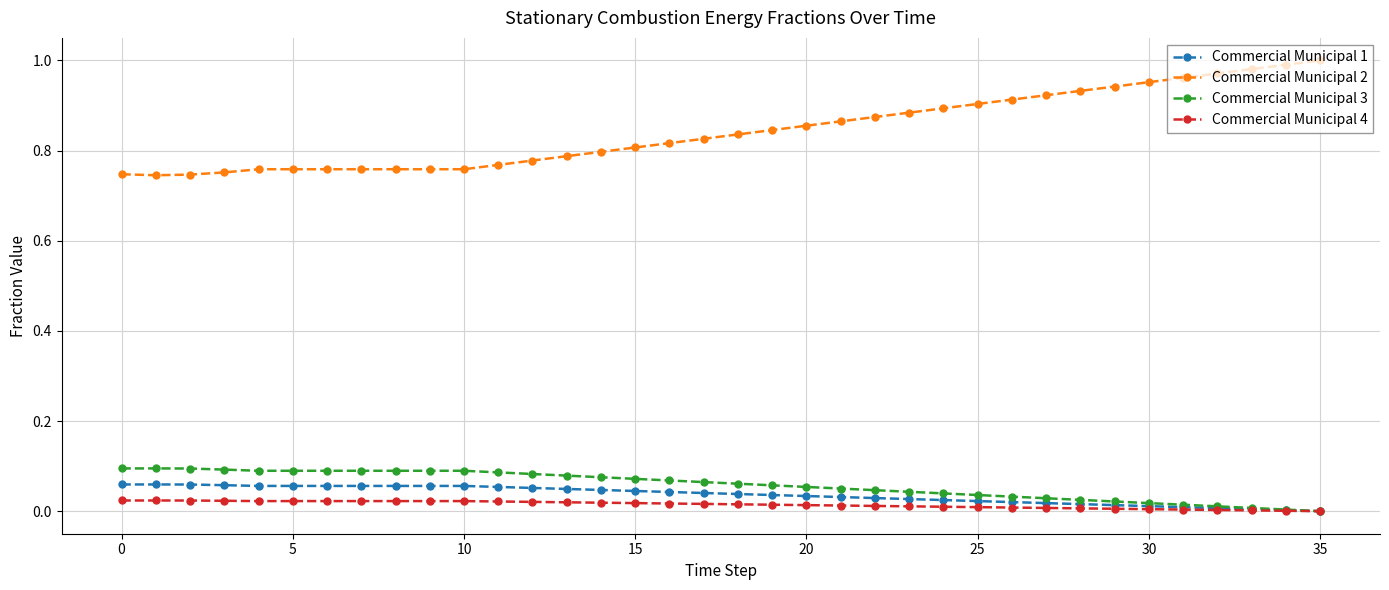

Which series has the widest spread of values?

Commercial Municipal 2